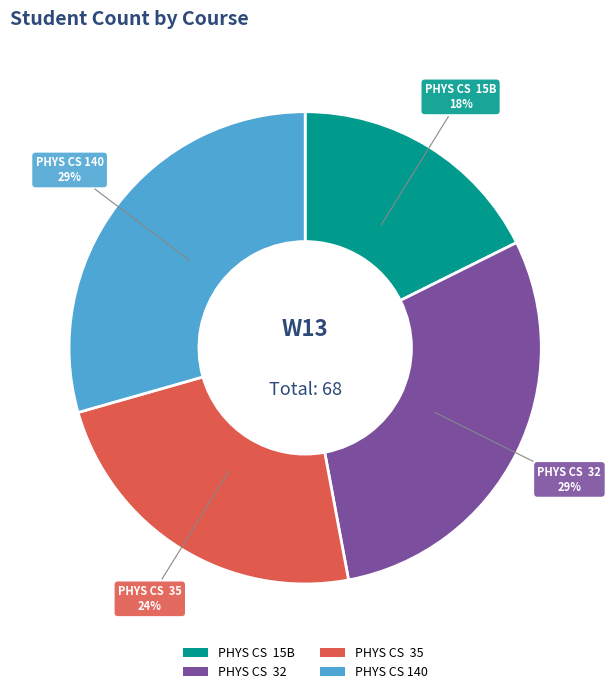

Is there a majority slice in this chart?

No